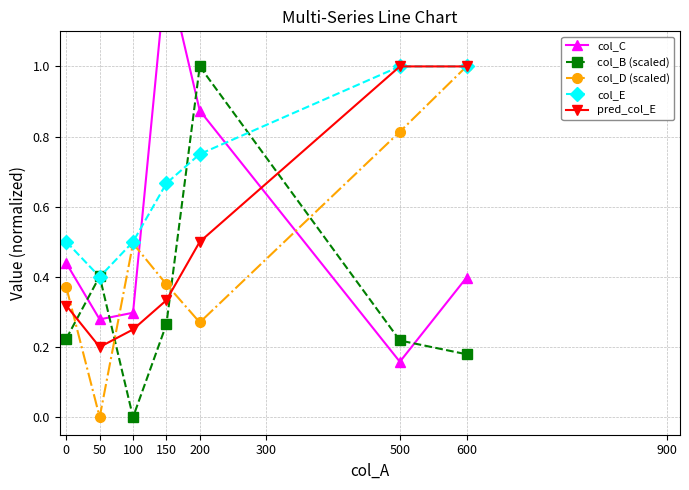

At 100, list the series in order from smallest to largest.

col_B (scaled), pred_col_E, col_C, col_D (scaled), col_E